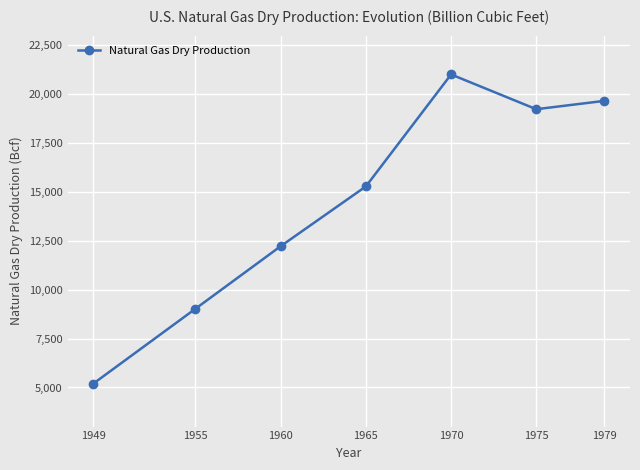

True or false: the data shows 19663.4 at 1979.

True